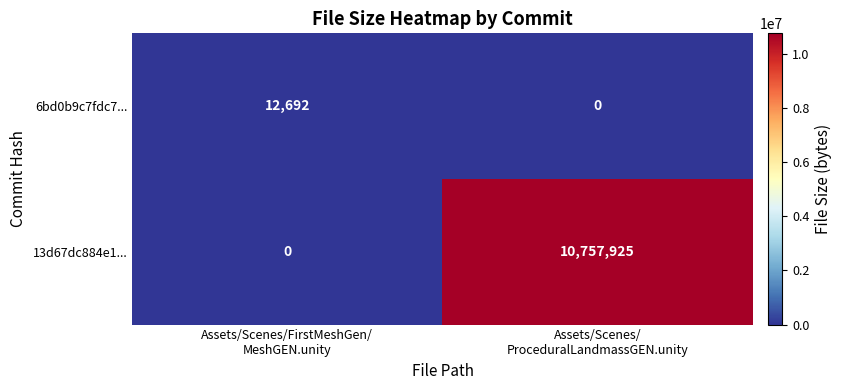

Which series has the largest total across all categories?

13d67dc884e1...